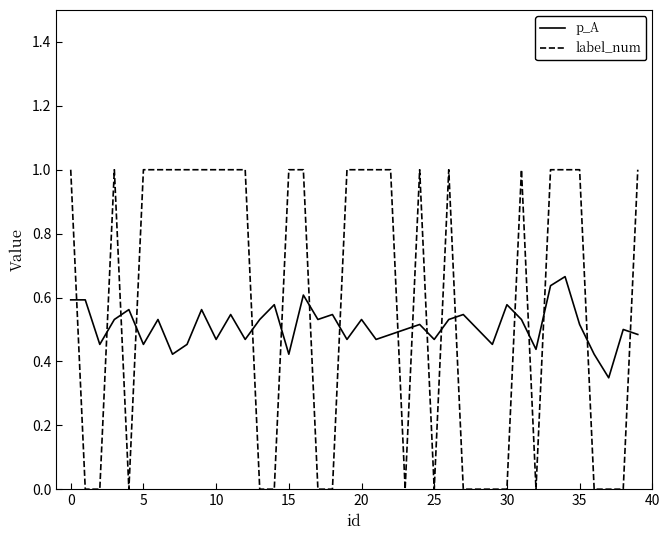

Which series has the largest total across all categories?

label_num